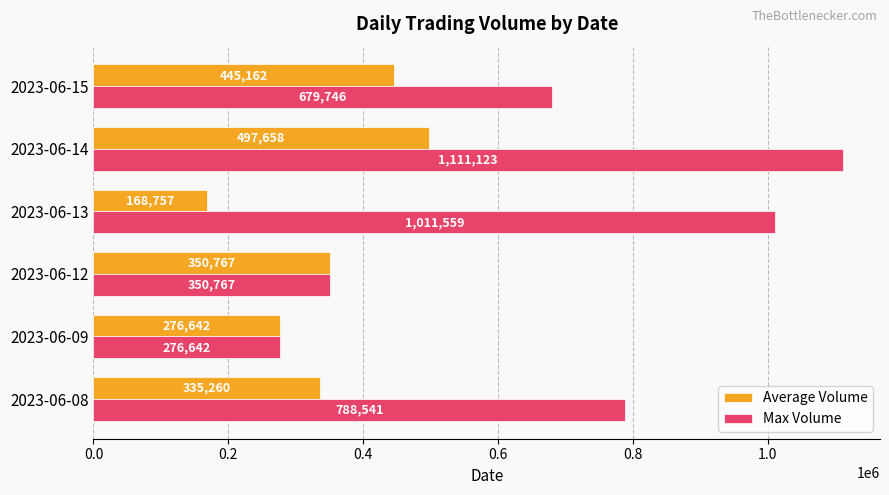

Which category has the highest value in the Average Volume series?

2023-06-14